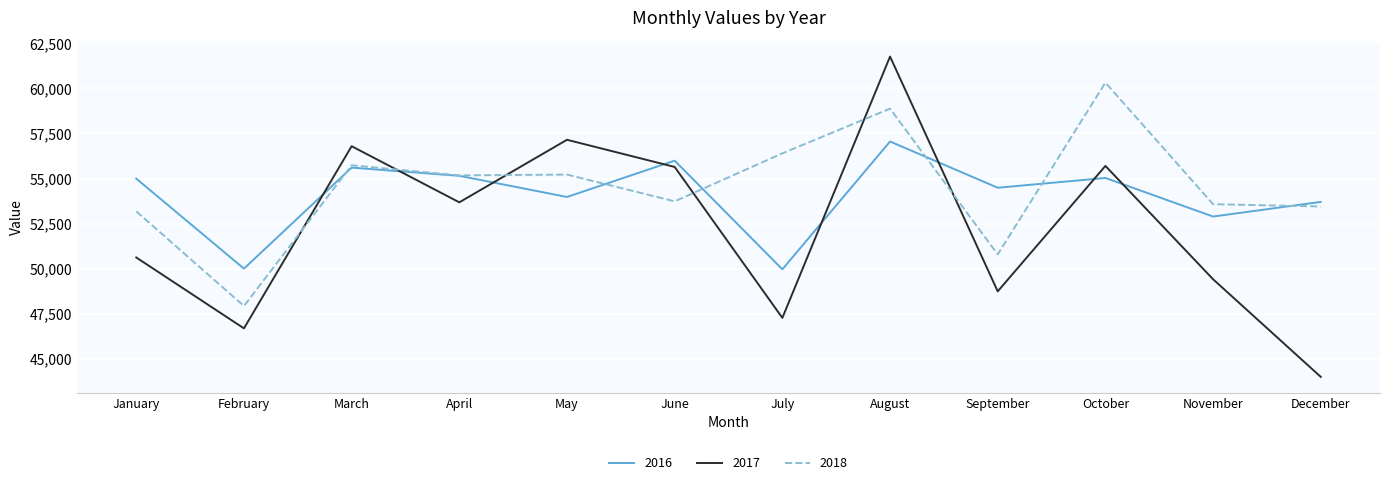

Rank the series by their average value, from highest to lowest.

2018, 2016, 2017